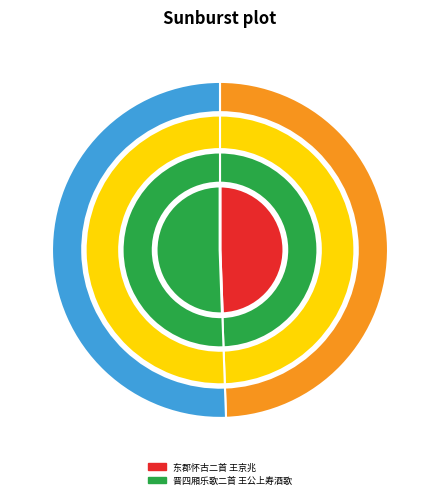

What is the largest slice in the pie chart?

晋四厢乐歌二首 王公上寿酒歌